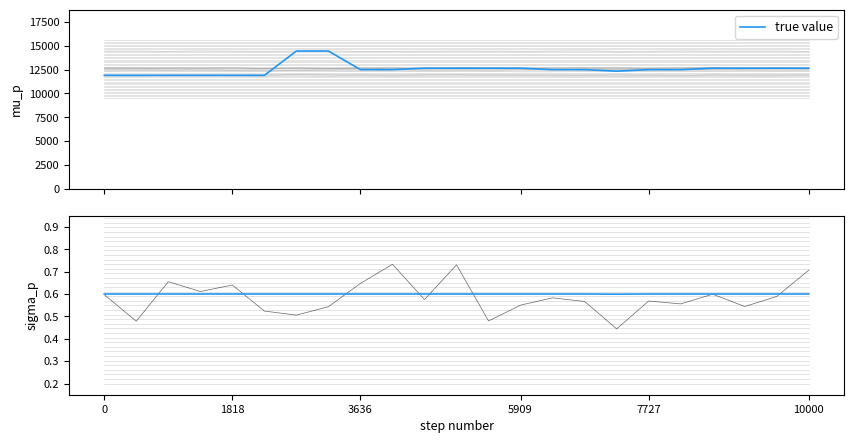

The value at 11 is 0.6. True or false?

True